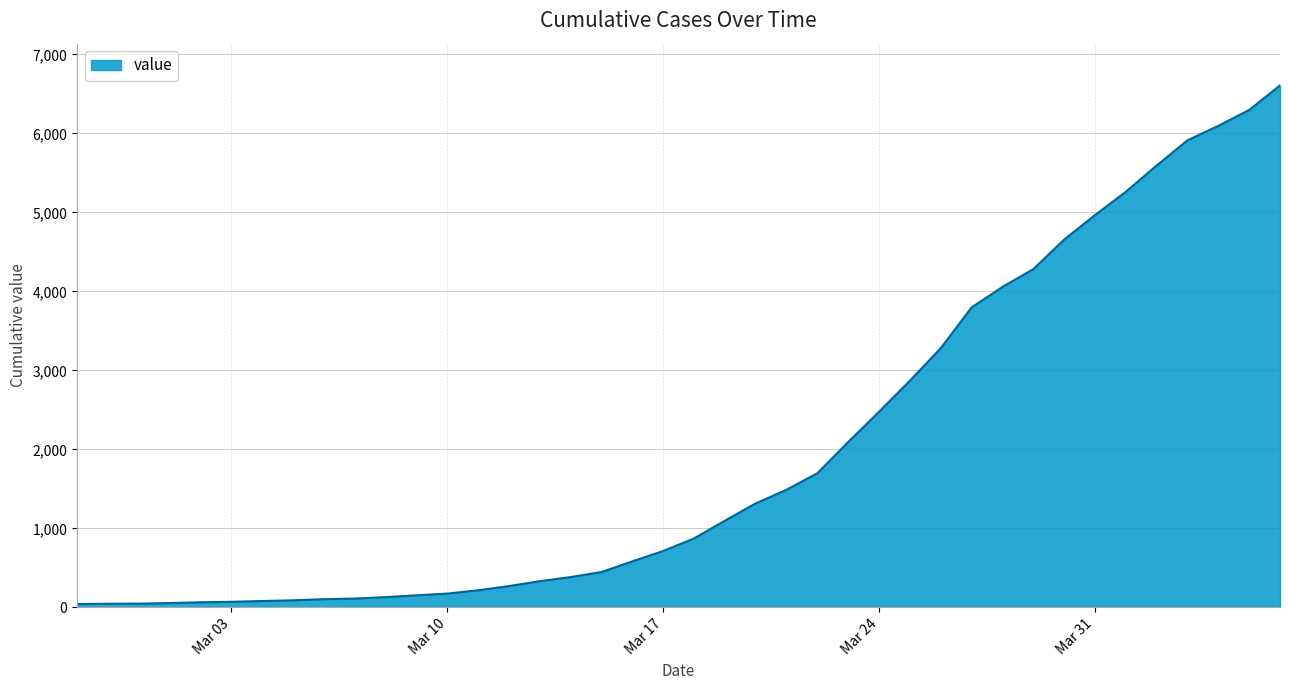

What is the maximum value shown in the chart?

6607